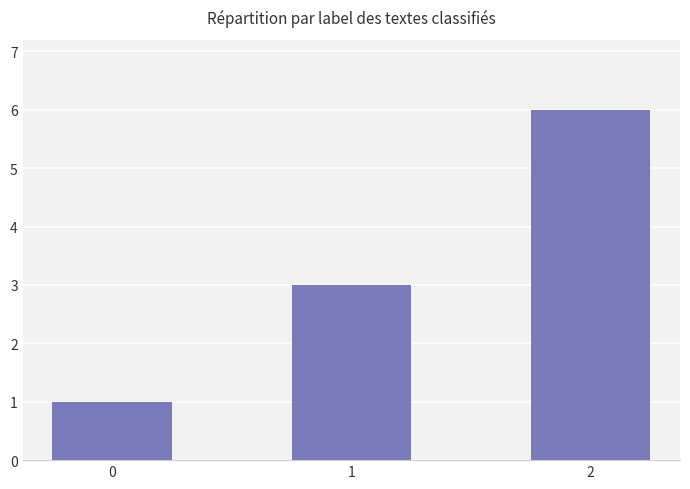

What is the smallest value displayed?

1